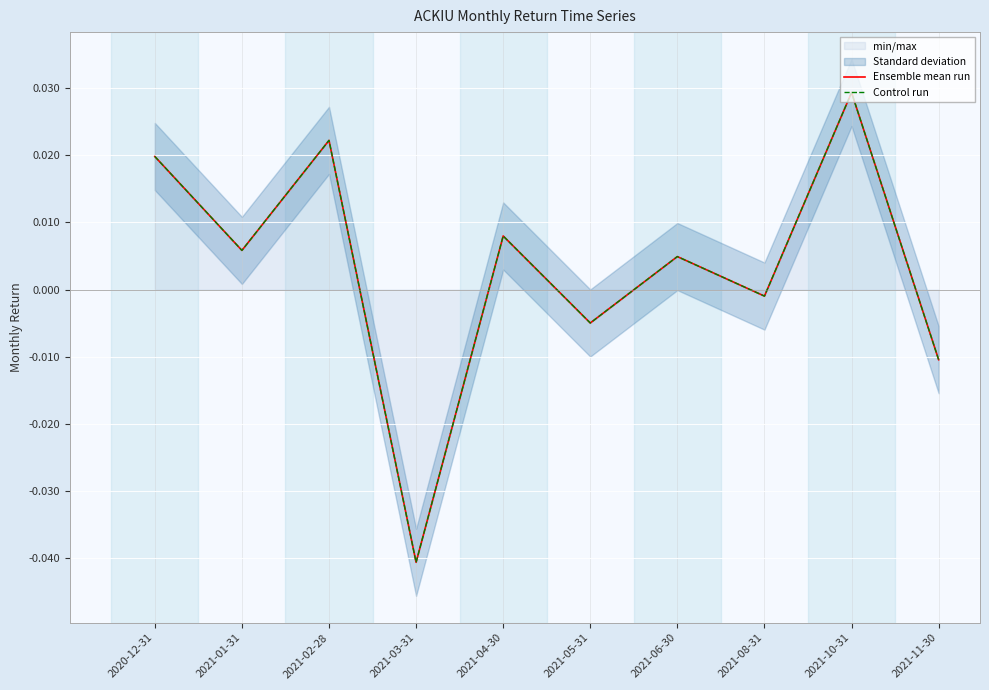

What is the total value across all series at 2021-10-31?

0.1